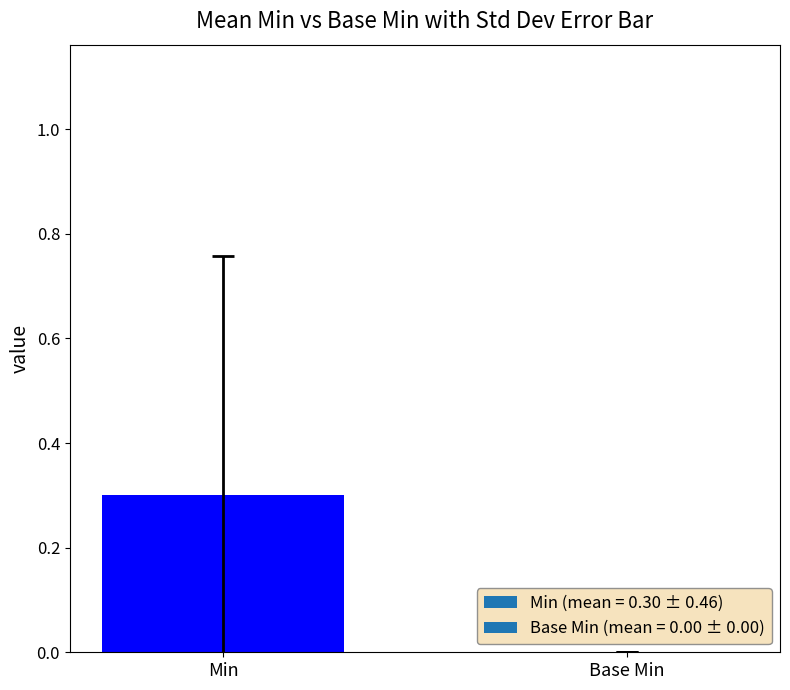

Does the chart contain stacked bars?

No